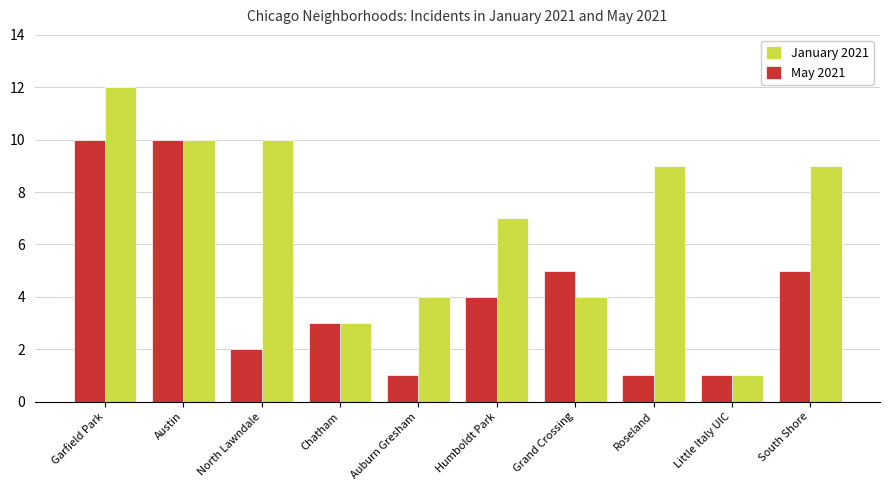

What value does the May 2021 series have at North Lawndale?

2